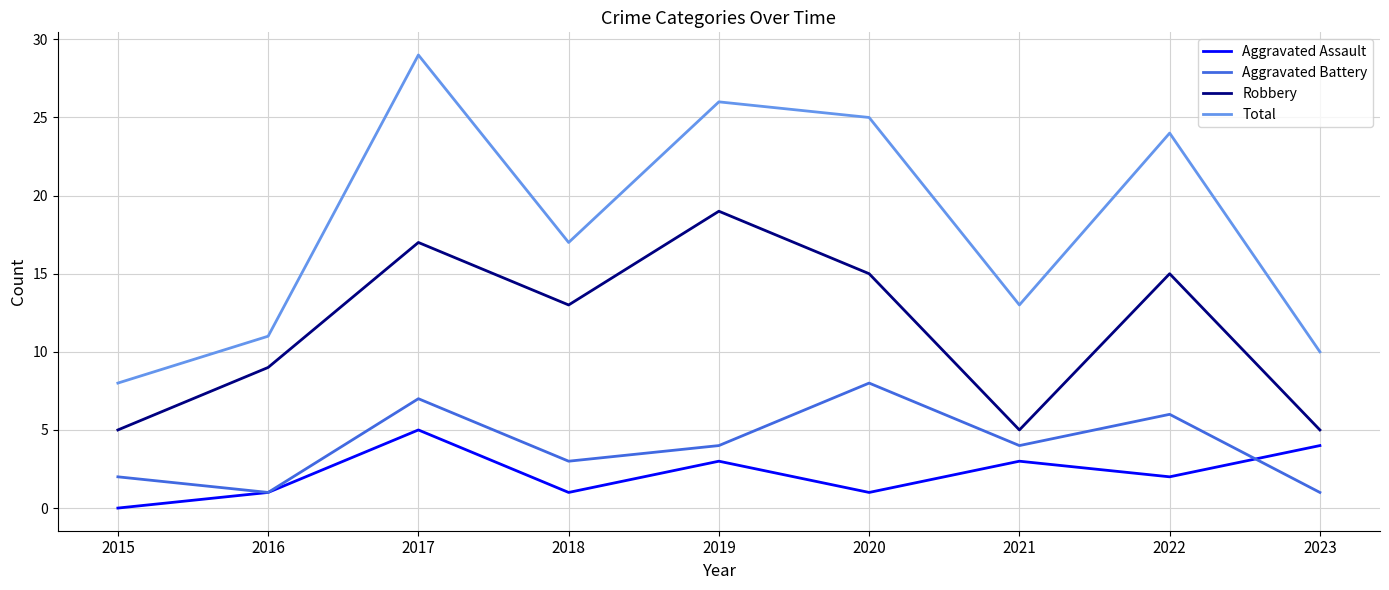

What is the difference between the maximum and minimum values in the Aggravated Assault series?

5